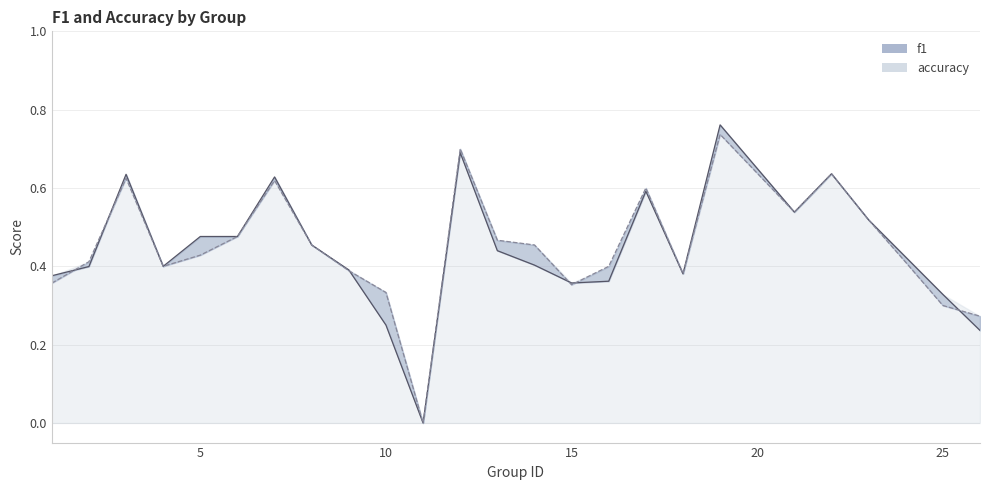

Does the chart display data point markers on the line(s)?

No